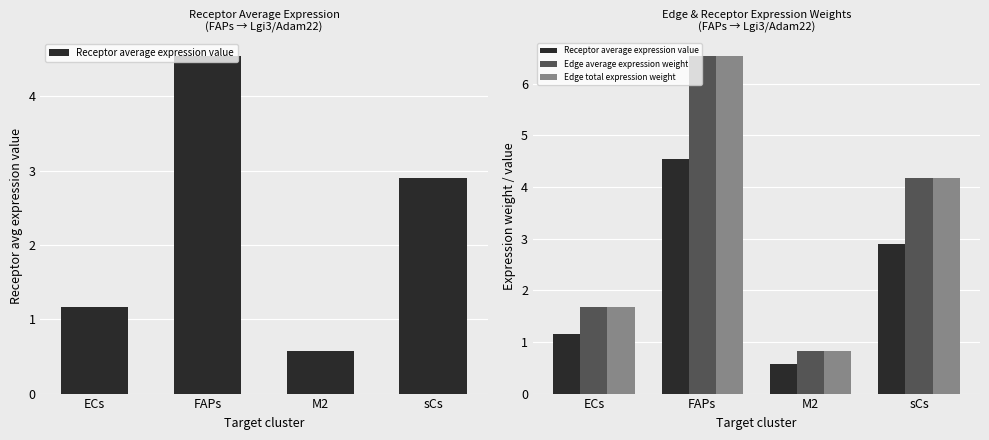

Reading left to right, what are all the values shown in this chart?

Receptor average expression value: ECs=1.2	FAPs=4.5	M2=0.6	sCs=2.9
Edge average expression weight: ECs=1.7	FAPs=6.5	M2=0.8	sCs=4.2
Edge total expression weight: ECs=1.7	FAPs=6.5	M2=0.8	sCs=4.2